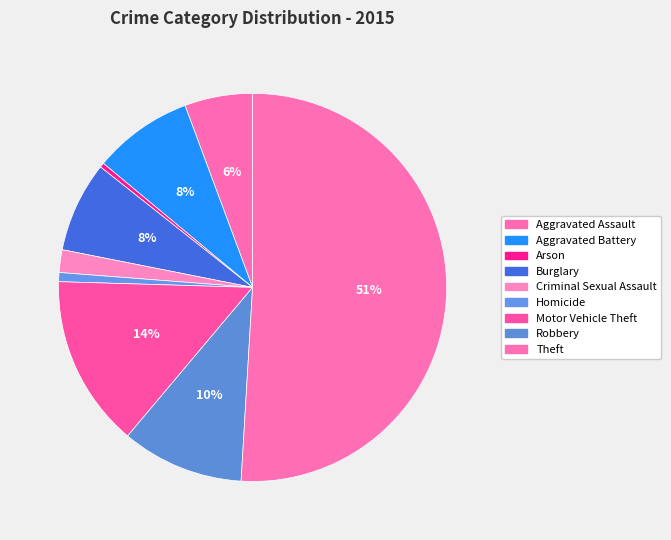

Combined, do Motor Vehicle Theft and Aggravated Battery account for over 50%?

No